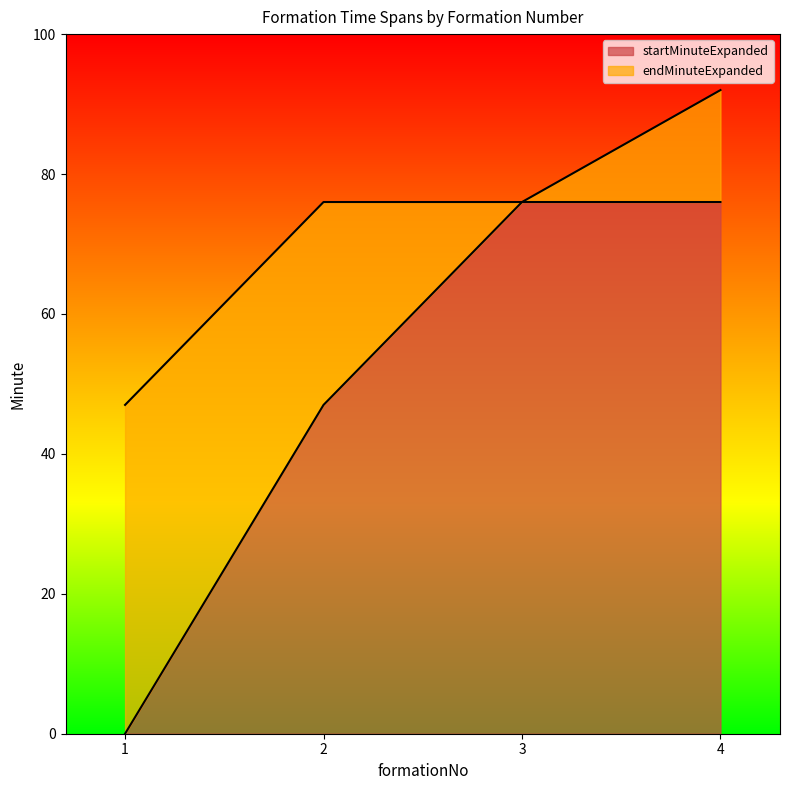

Which series changed the most between 1 and 3?

startMinuteExpanded